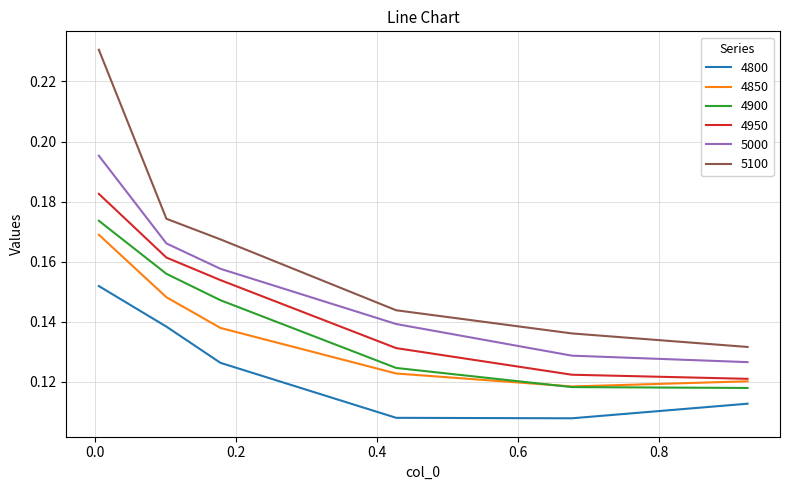

Which series has the widest spread of values?

5100